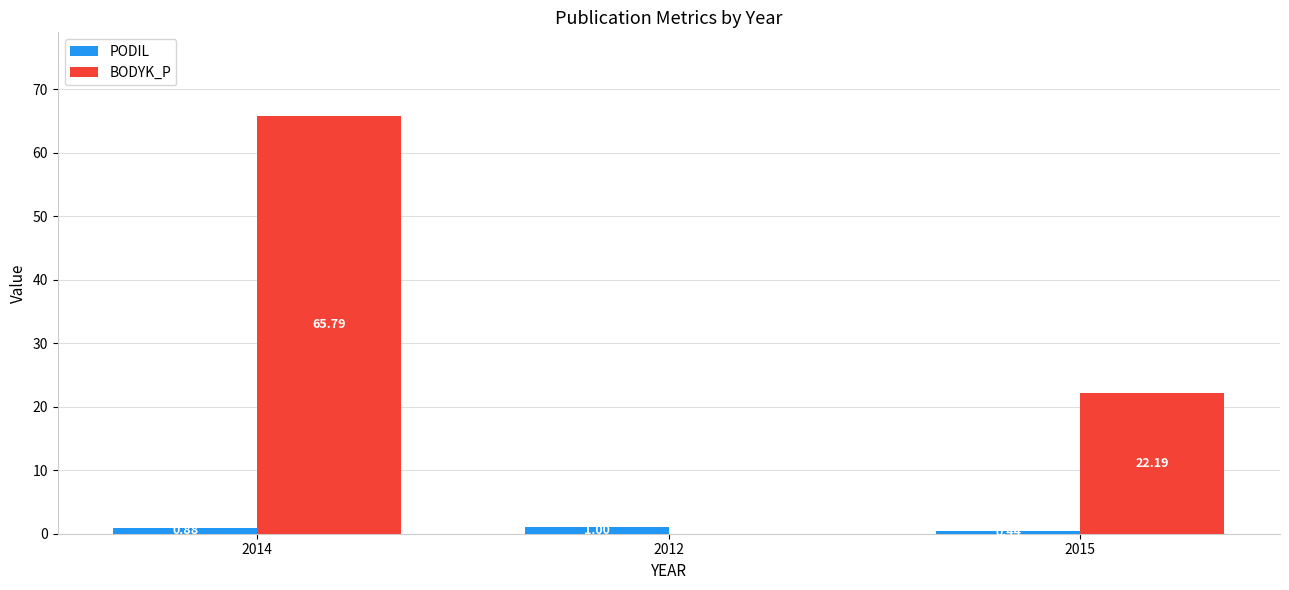

What is the spread (max minus min) of values at 2014?

64.9